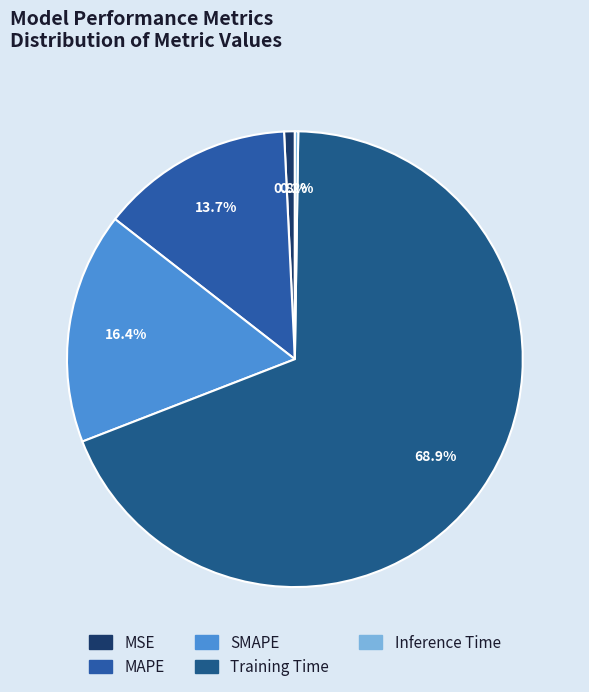

To the nearest percent, what is the difference between the Inference Time and MSE slice percentages?

1%